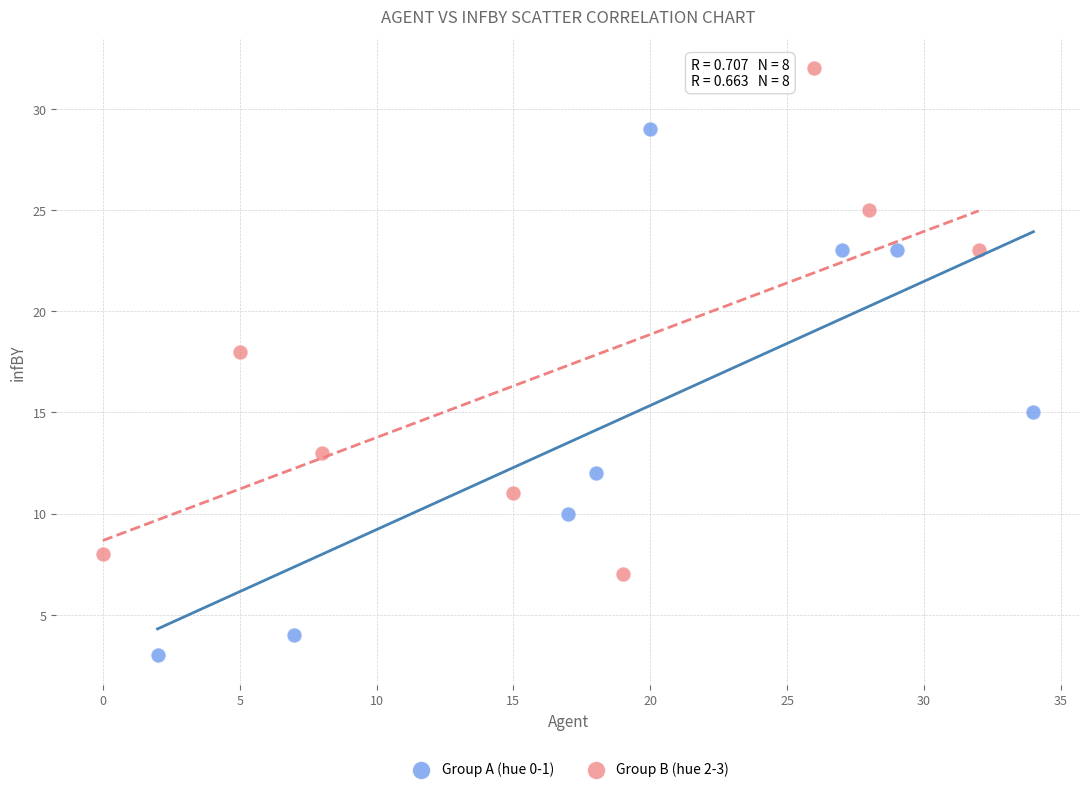

What are all the series names shown in the legend?

Group A (hue 0-1), Group B (hue 2-3)